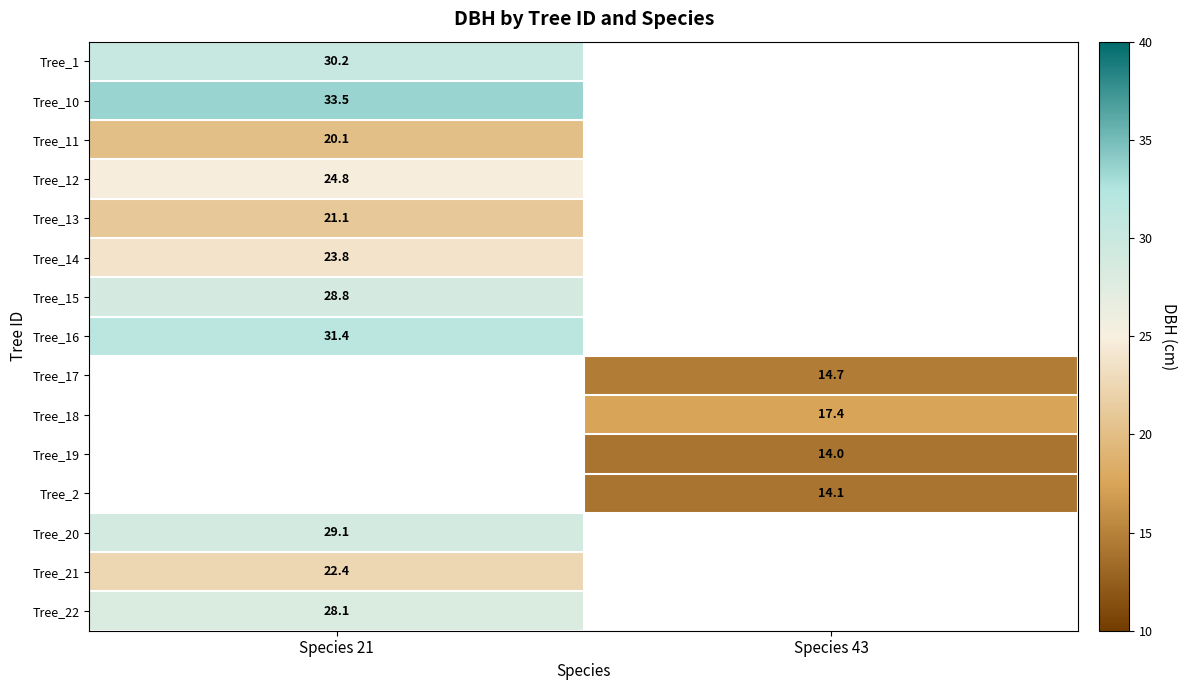

The value of Tree_15 at Species 21 is 10.0. True or false?

False